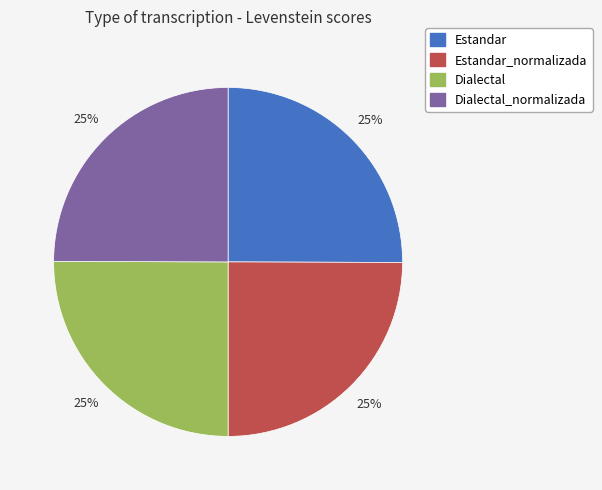

Is there any slice that represents more than half of the pie?

No